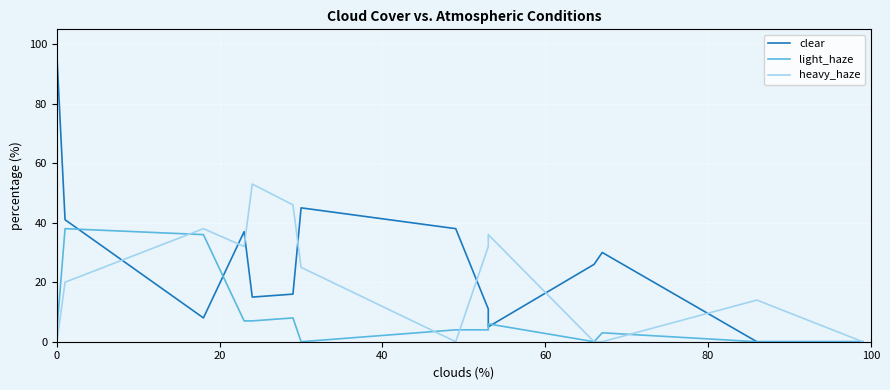

Which series has the widest spread of values?

clear